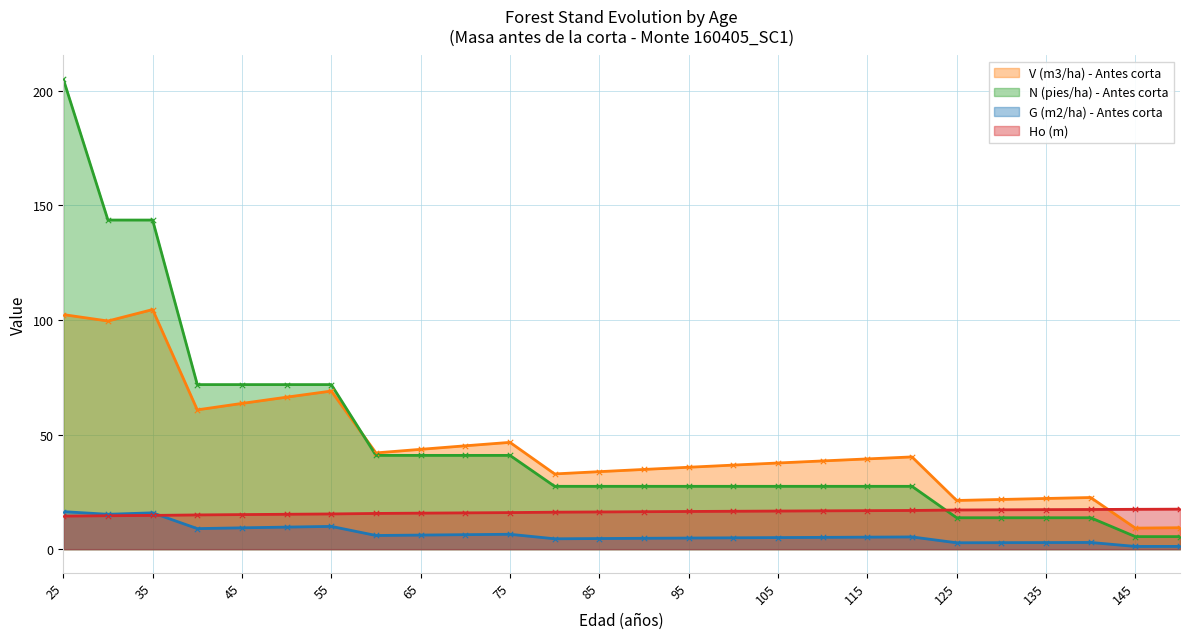

What are all the series names shown in the legend?

V (m3/ha) - Antes corta, N (pies/ha) - Antes corta, G (m2/ha) - Antes corta, Ho (m)